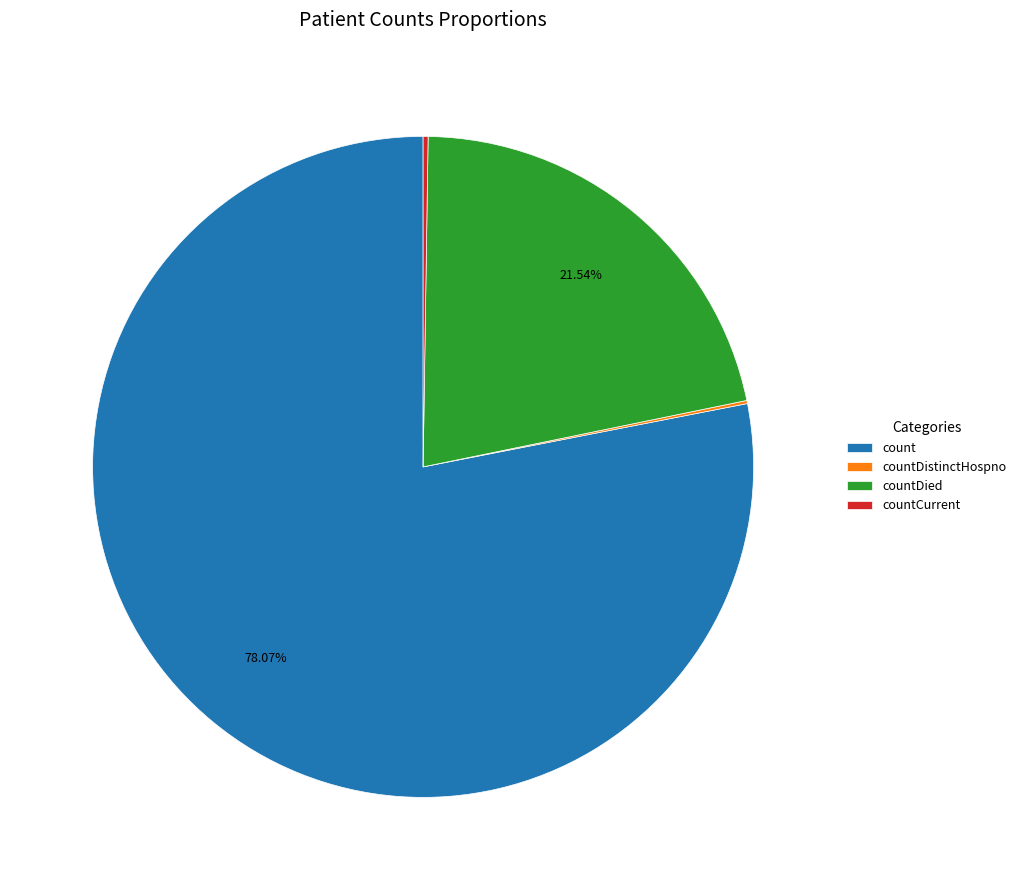

Is there a majority slice in this chart?

Yes